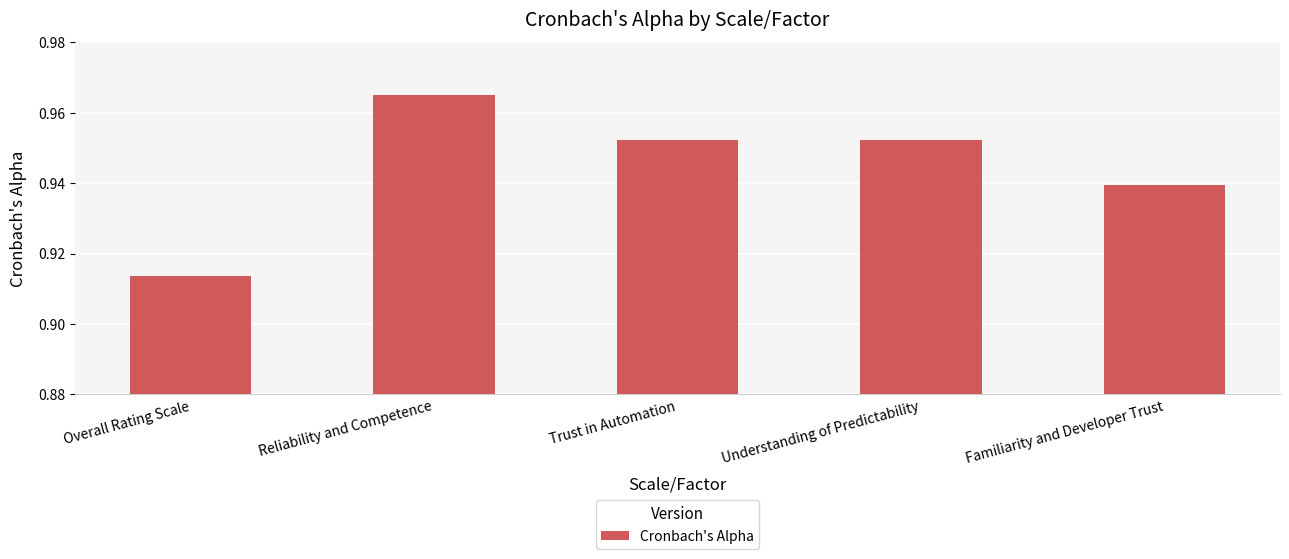

How many series are shown in this chart?

1